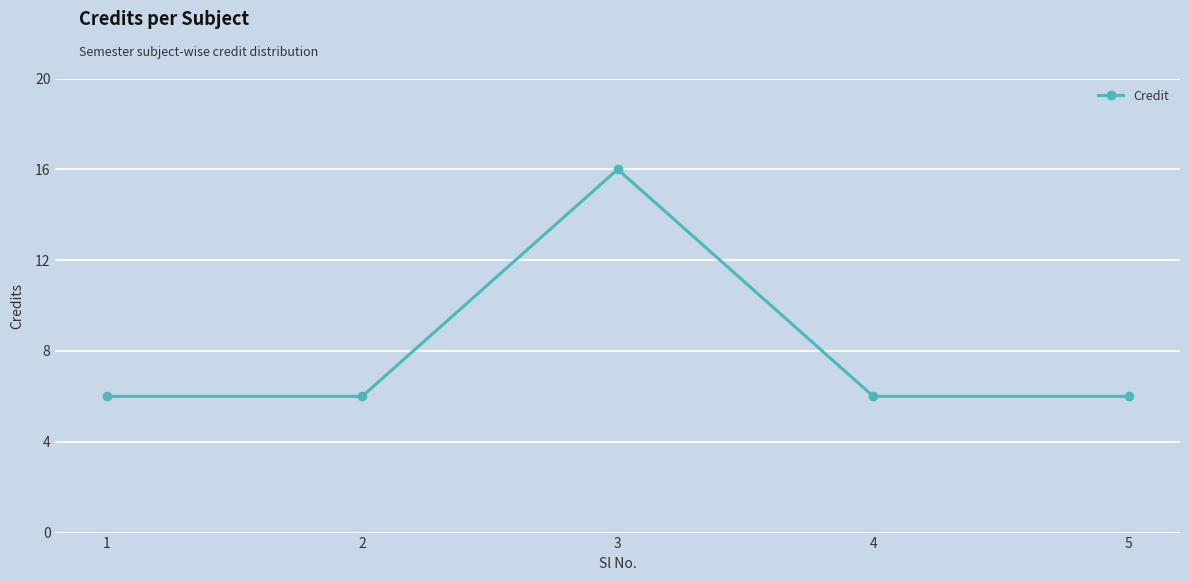

What is the average value?

8